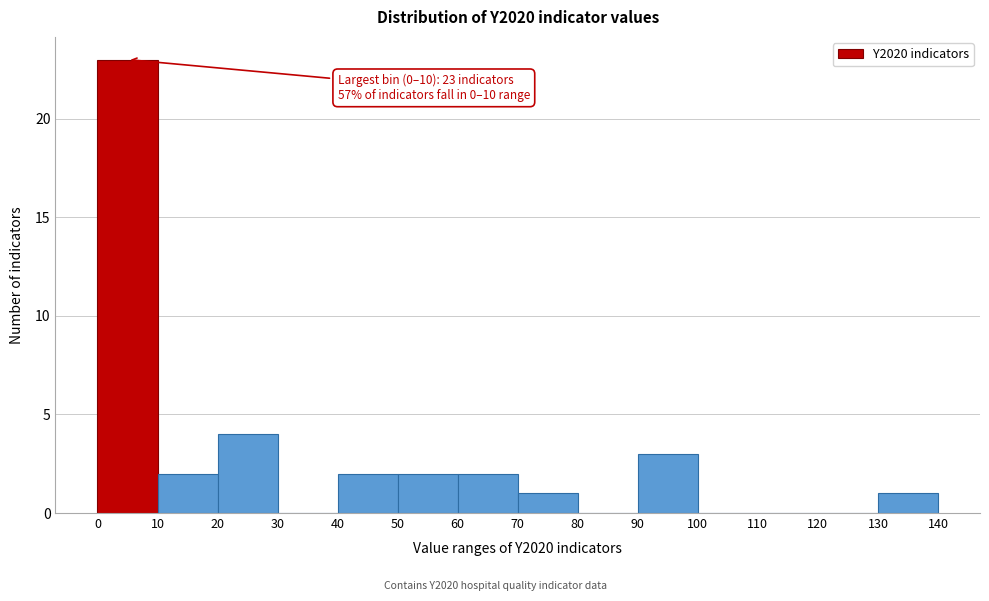

Over which range of the x-axis is the bar tallest?

0 to 10